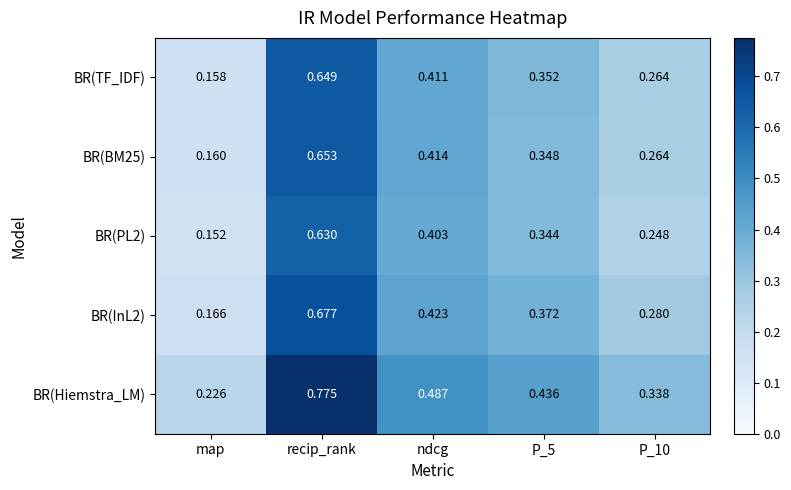

Is the value of BR(TF_IDF) at ndcg greater than the value of BR(Hiemstra_LM) at ndcg?

No